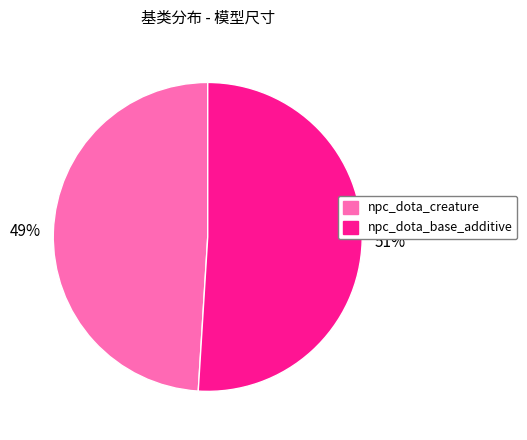

True or false: npc_dota_creature accounts for 55% of the total.

False